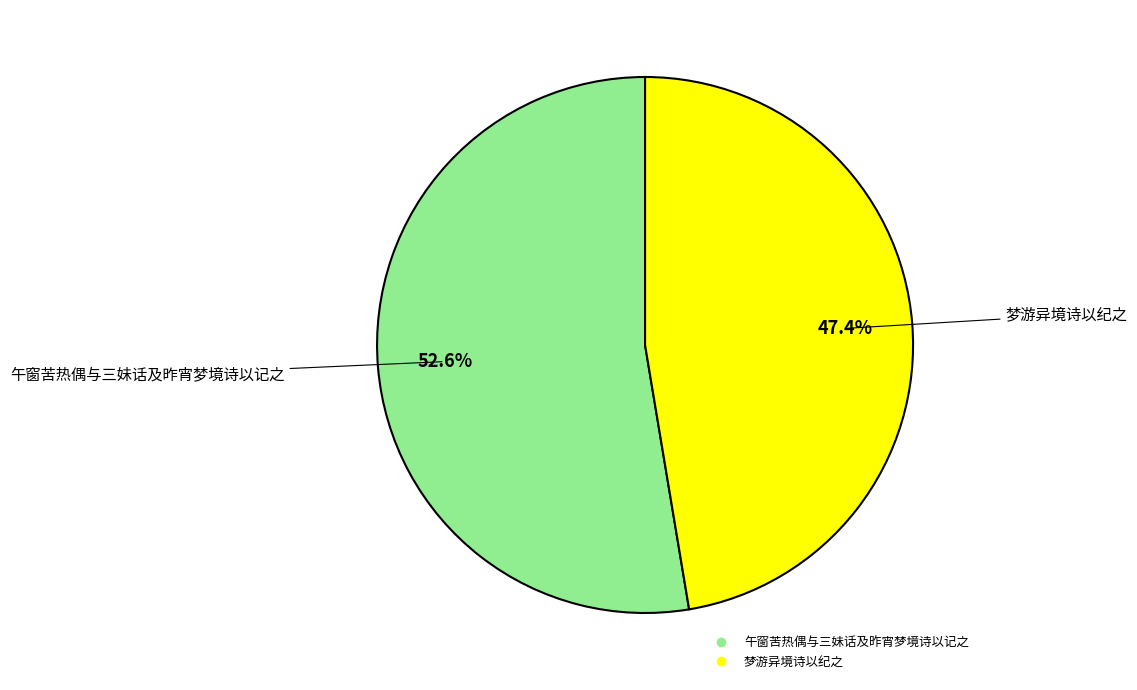

Is it true that 午窗苦热偶与三妹话及昨宵梦境诗以记之 is 53% of the pie?

True